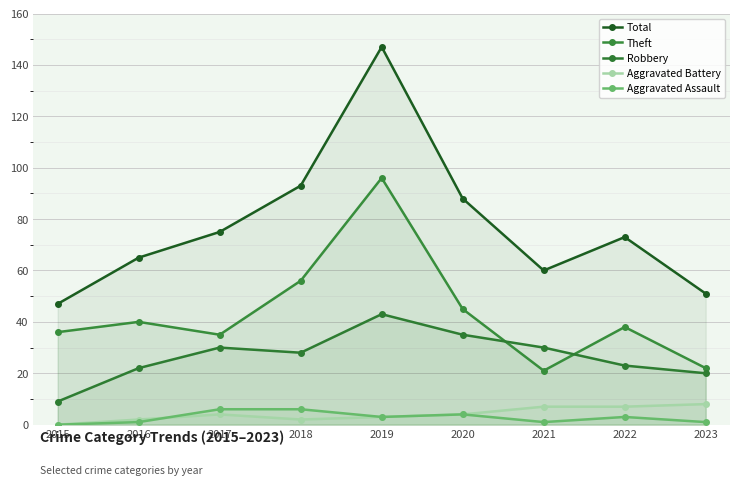

The value of Theft at 2019 is 96. True or false?

True